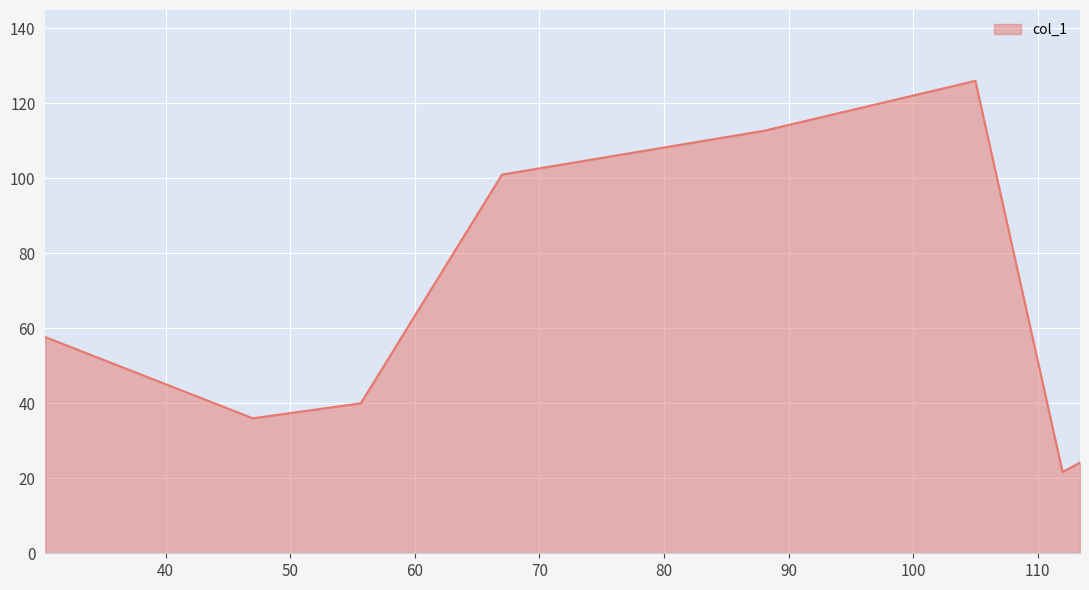

What is the average value?

64.9